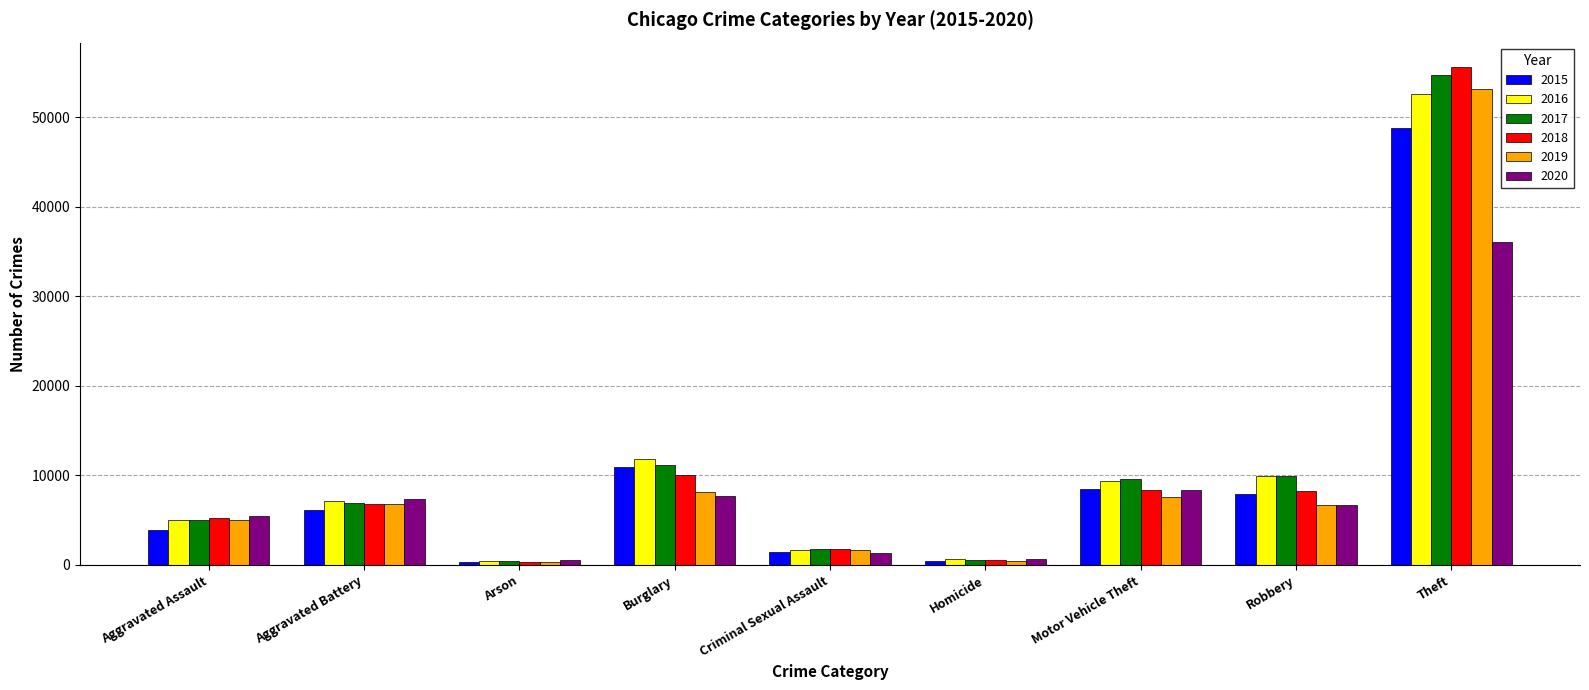

What is the spread (max minus min) of values at Aggravated Assault?

1541